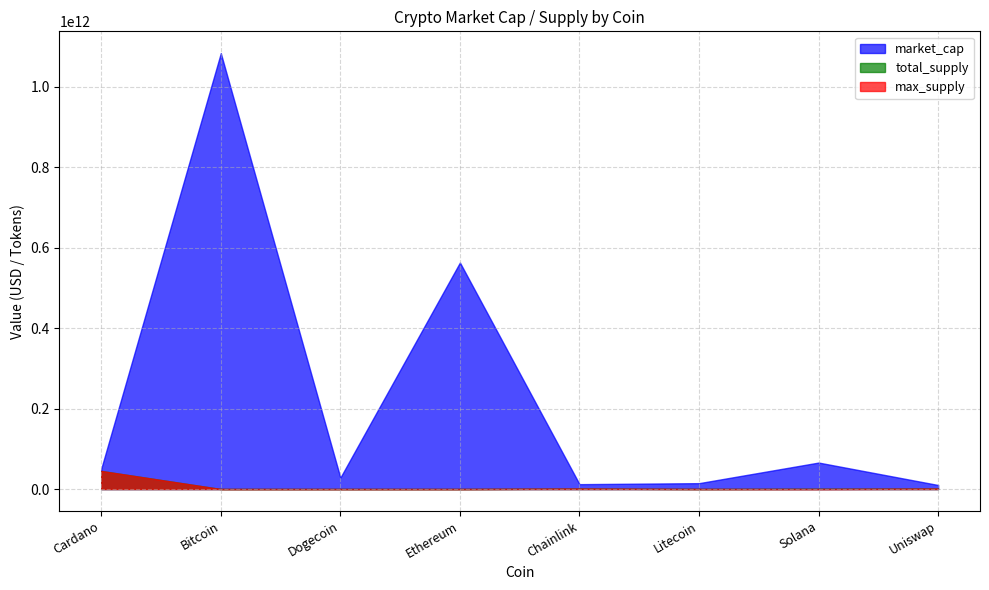

True or false: market_cap and total_supply intersect in this chart.

False